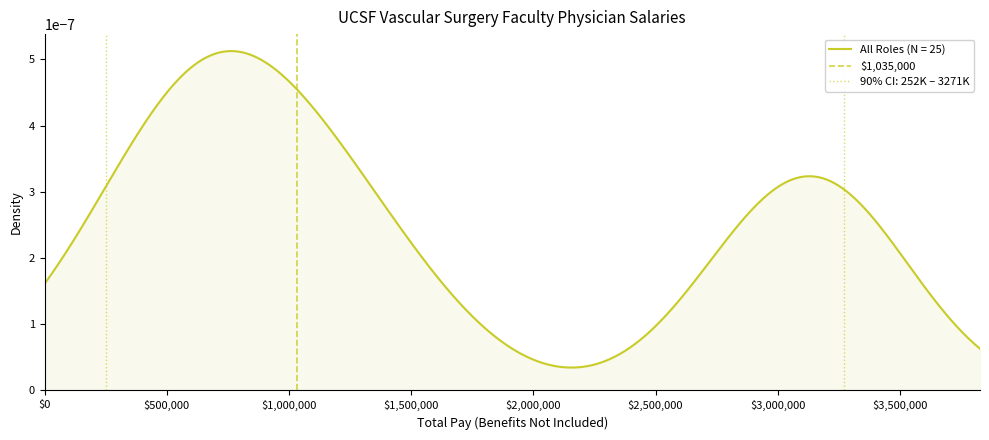

At which category does the chart reach its peak across all series?

$500,000